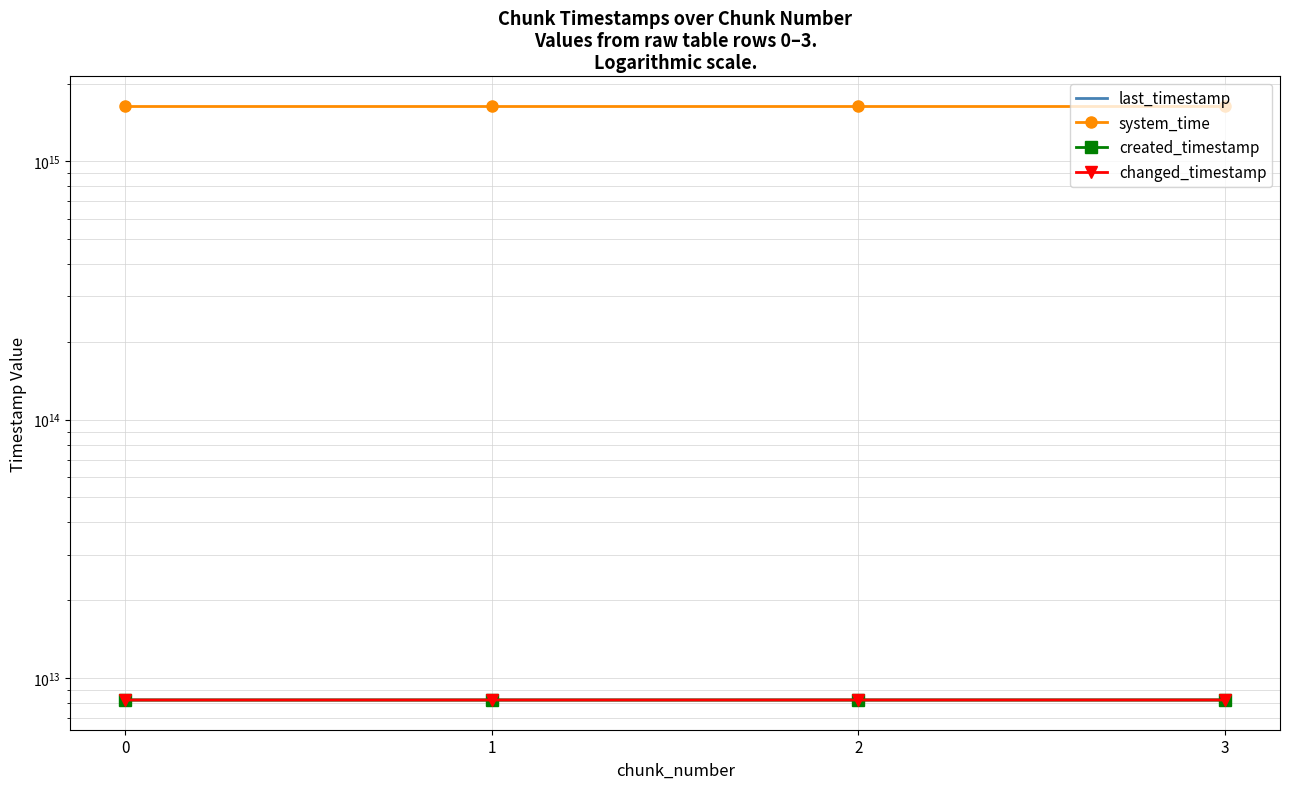

Is it true that created_timestamp equals 8215136376256 at 0?

True